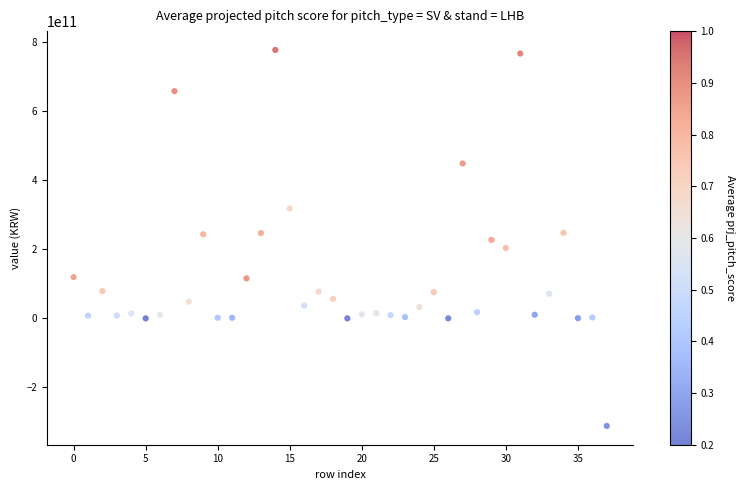

How many data points are displayed?

38